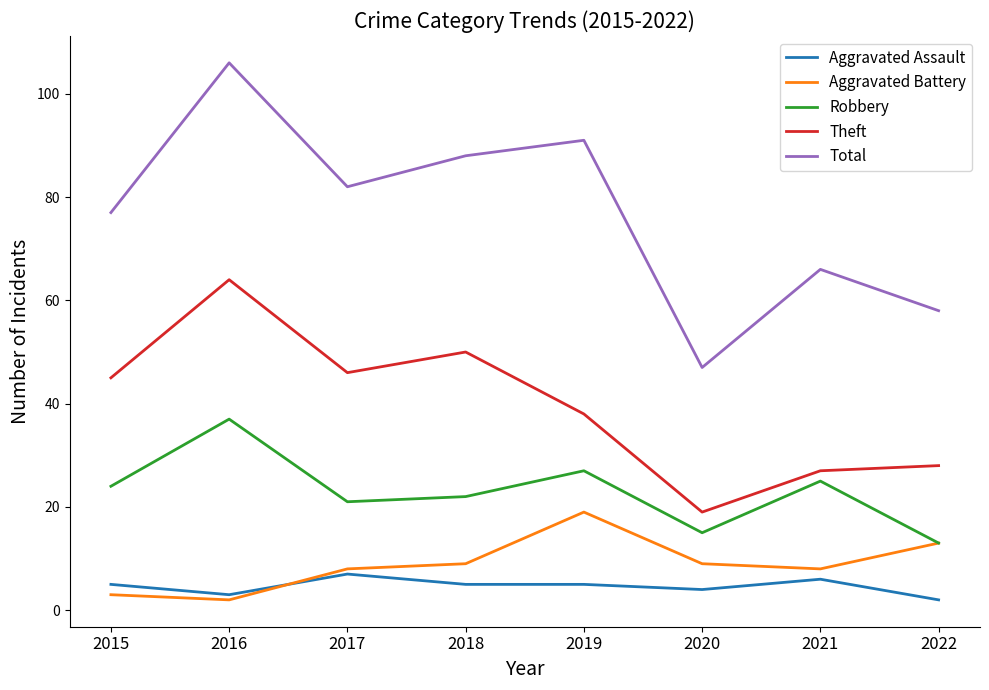

What are all the series names shown in the legend?

Aggravated Assault, Aggravated Battery, Robbery, Theft, Total